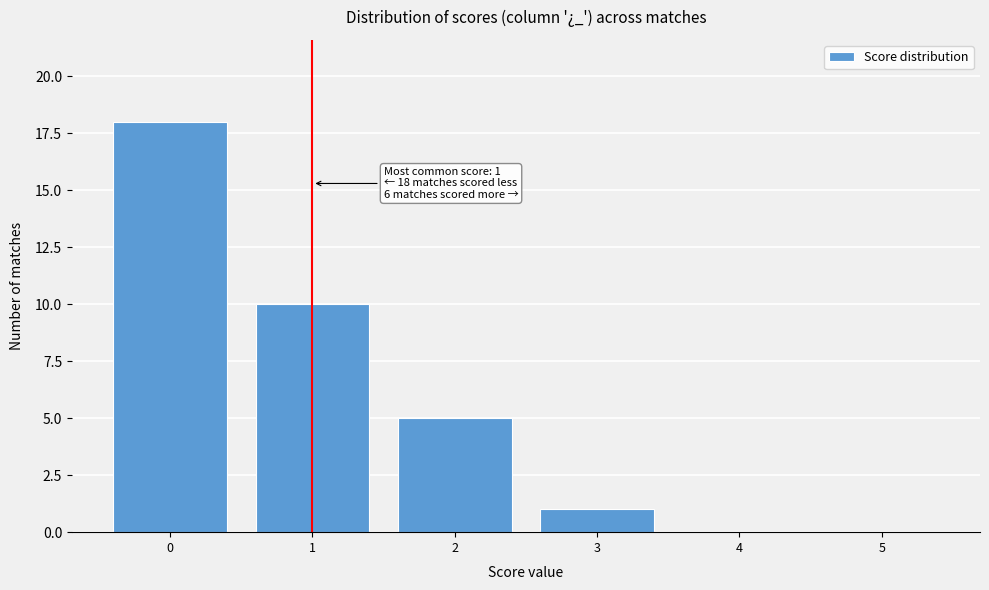

Reading left to right, transcribe all the data shown in this chart.

0=18	1=10	2=5	3=1	4=0	5=0